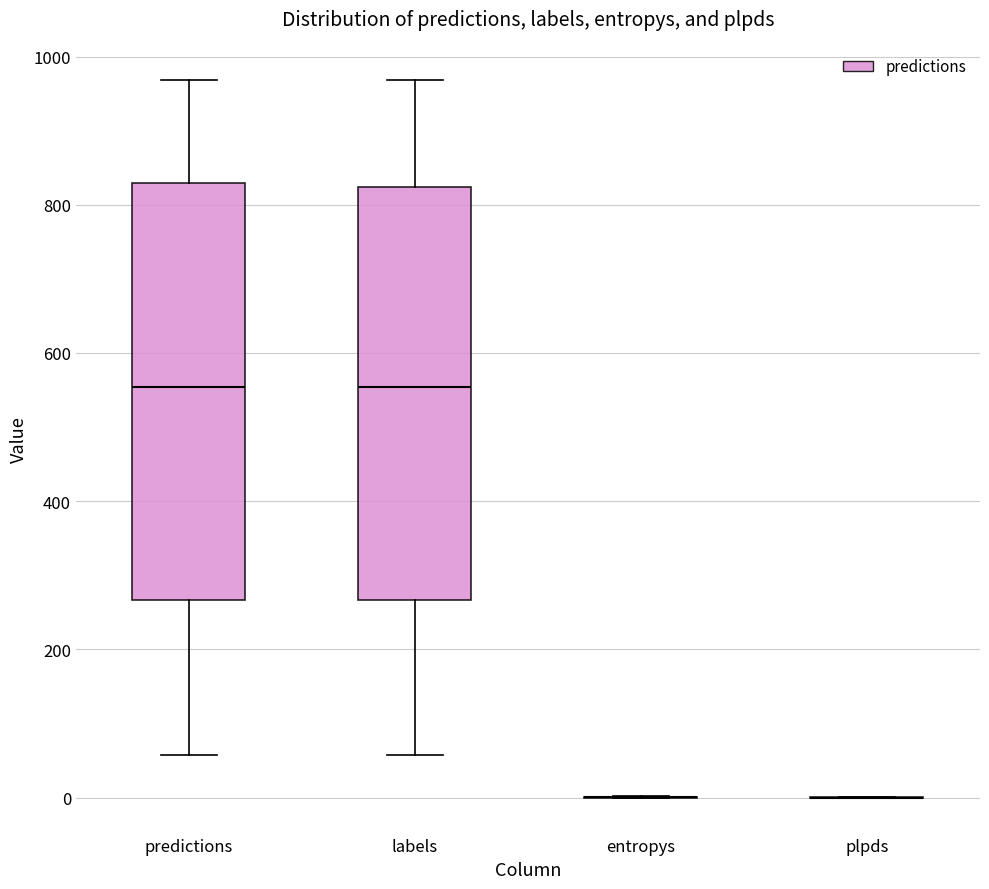

Where does the lower whisker of the box for predictions end on the y-axis? The values are not printed on the chart, so give them approximately, as read against the axis.

60